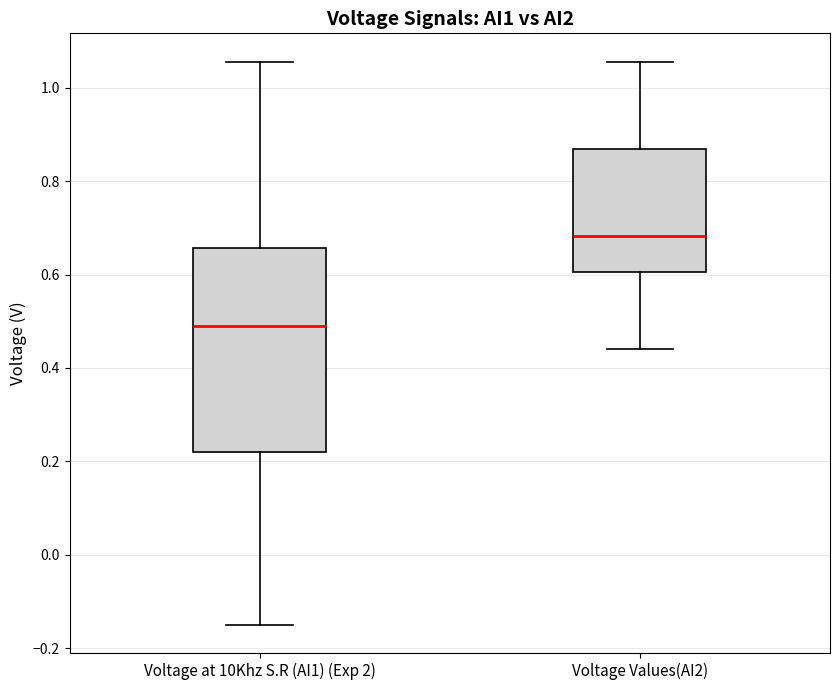

Comparing the boxes themselves (not the whiskers), which one is the tallest?

Voltage at 10Khz S.R (AI1) (Exp 2)